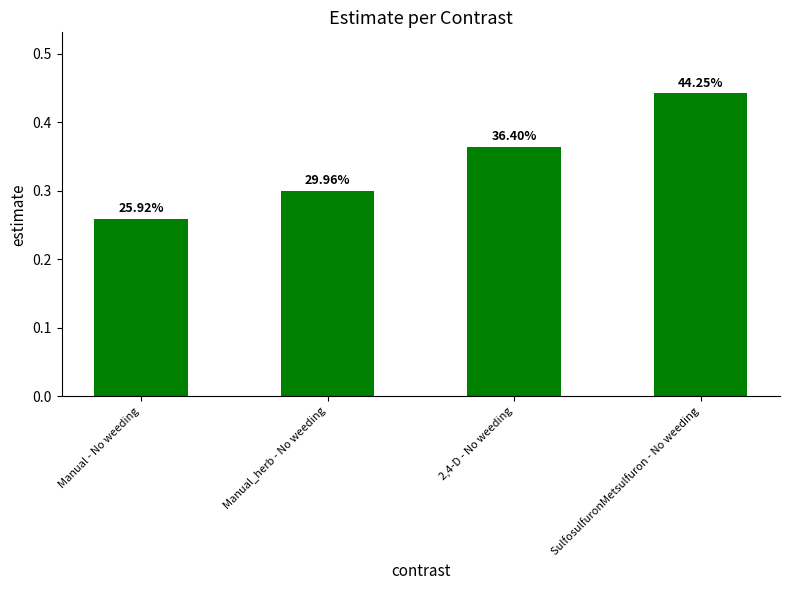

What is the change in value from Manual_herb - No weeding to 2,4-D - No weeding?

+0.1